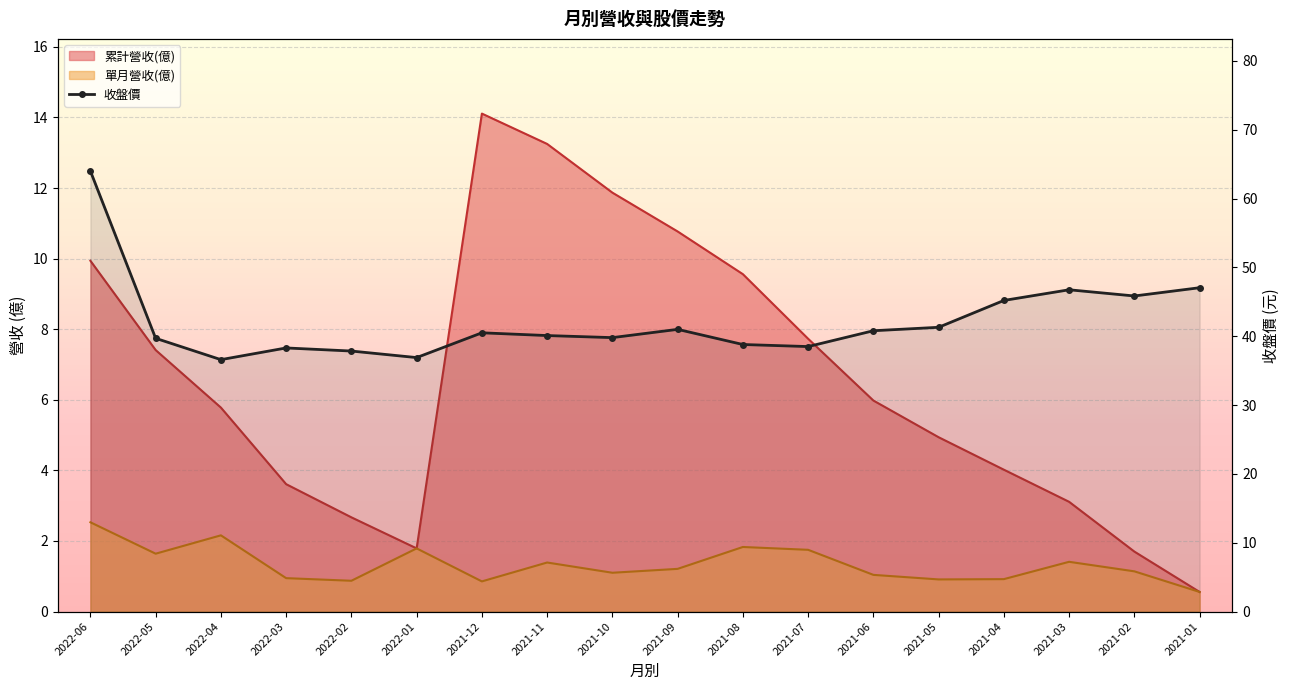

What is the label of the 12th point from the right?

2021-12